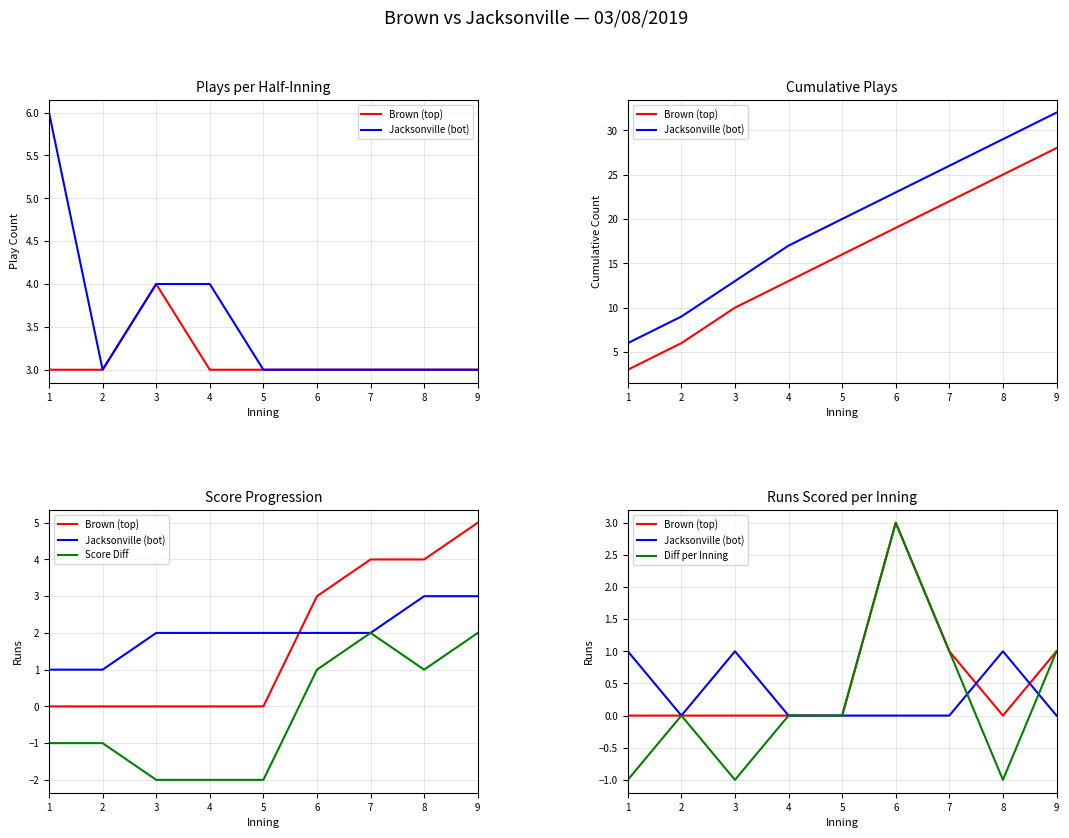

Where is Diff per Inning nearest to the value 1?

7